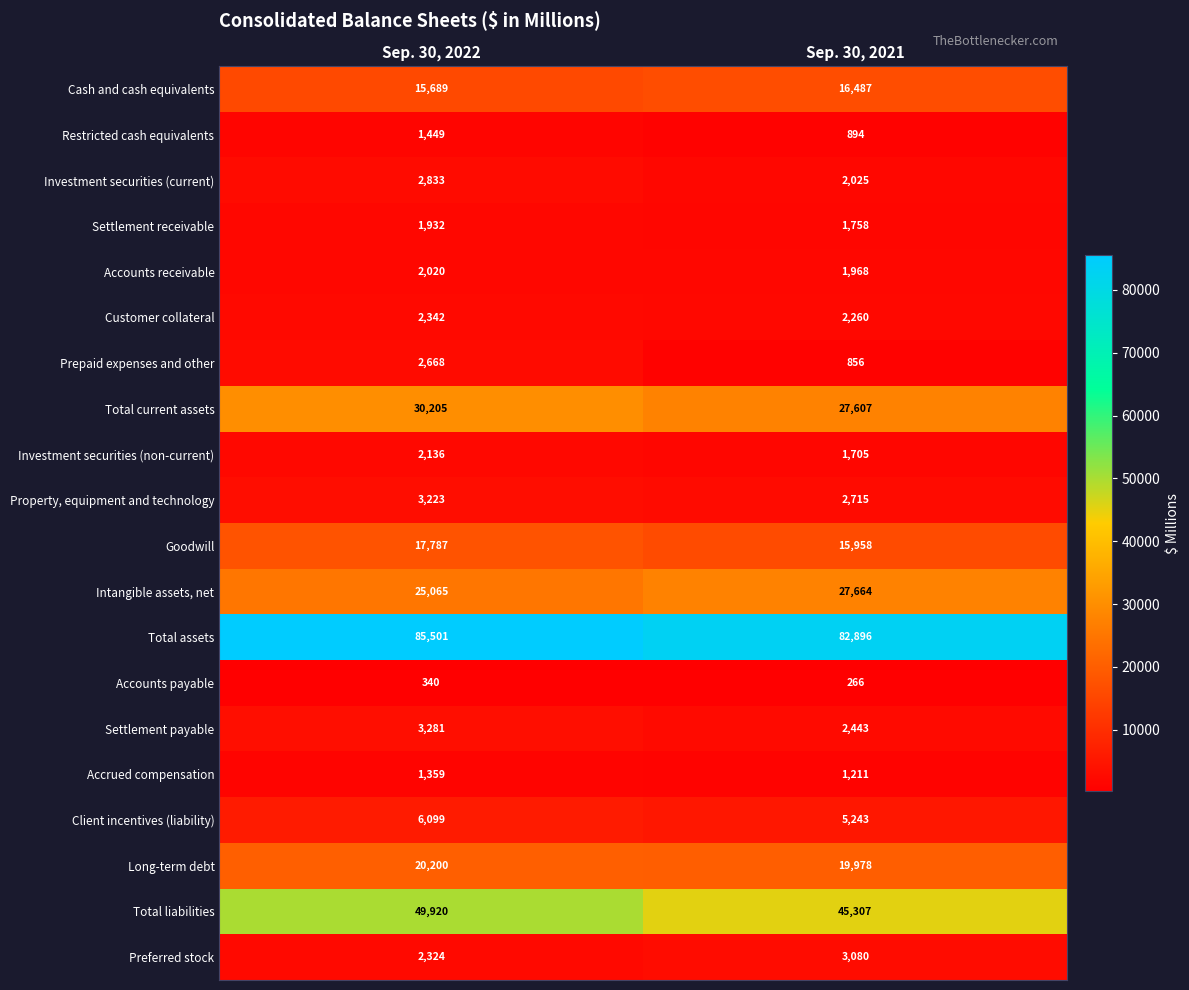

The value of Property, equipment and technology at Sep. 30, 2022 is 3223. True or false?

True